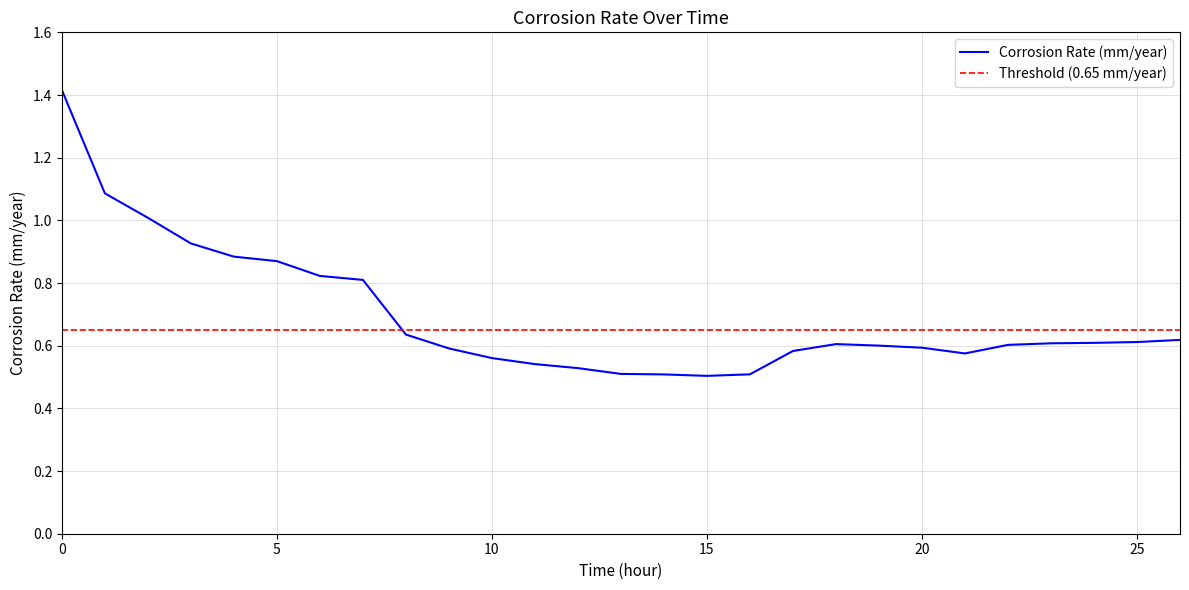

Reading left to right, transcribe all the data shown in this chart.

1.4	1.1	1.0	0.9	0.9	0.9	0.8	0.8	0.6	0.6	0.6	0.5	0.5	0.5	0.5	0.5	0.5	0.6	0.6	0.6	0.6	0.6	0.6	0.6	0.6	0.6	0.6